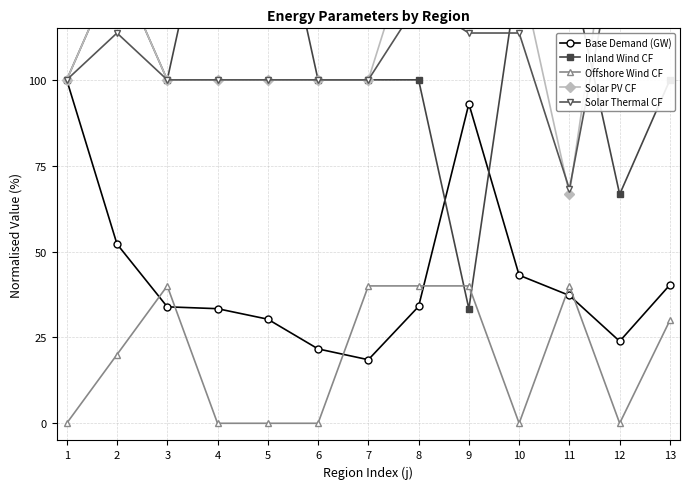

How many lines are shown in the chart?

5